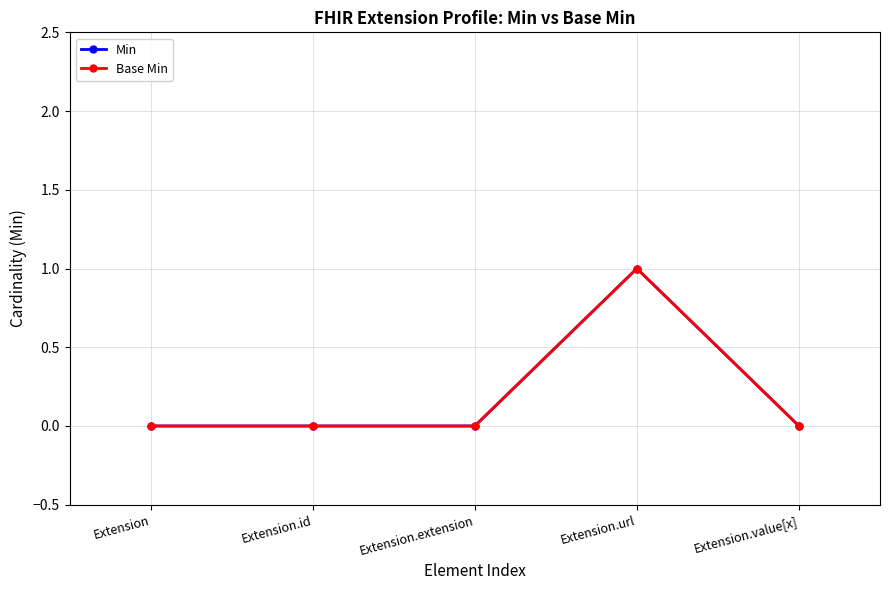

Does the chart have visible grid lines?

Yes